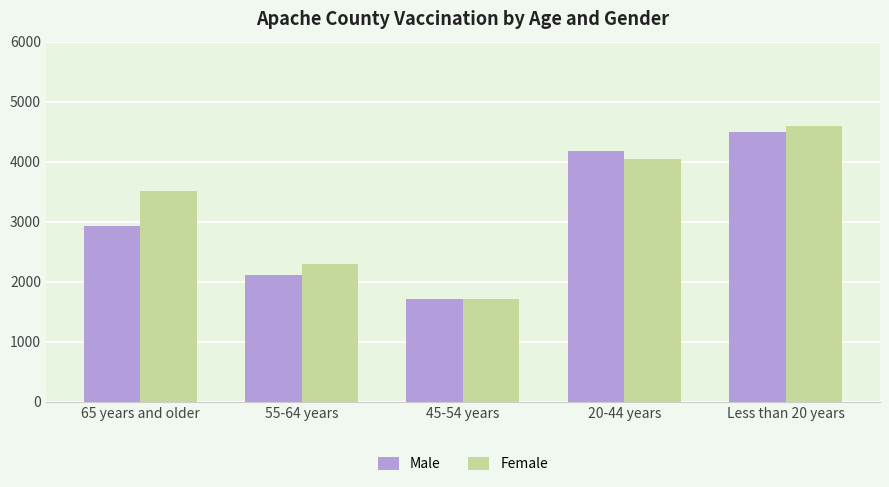

Reading right to left, what are all the values shown in this chart?

Male: Less than 20 years=4488	20-44 years=4172	45-54 years=1715	55-64 years=2116	65 years and older=2923
Female: Less than 20 years=4594	20-44 years=4053	45-54 years=1710	55-64 years=2293	65 years and older=3512